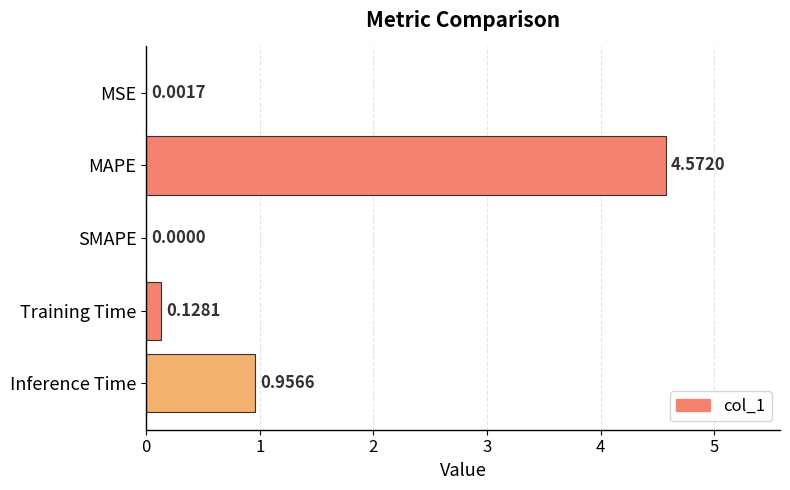

At which label is the value closest to 2?

Inference Time